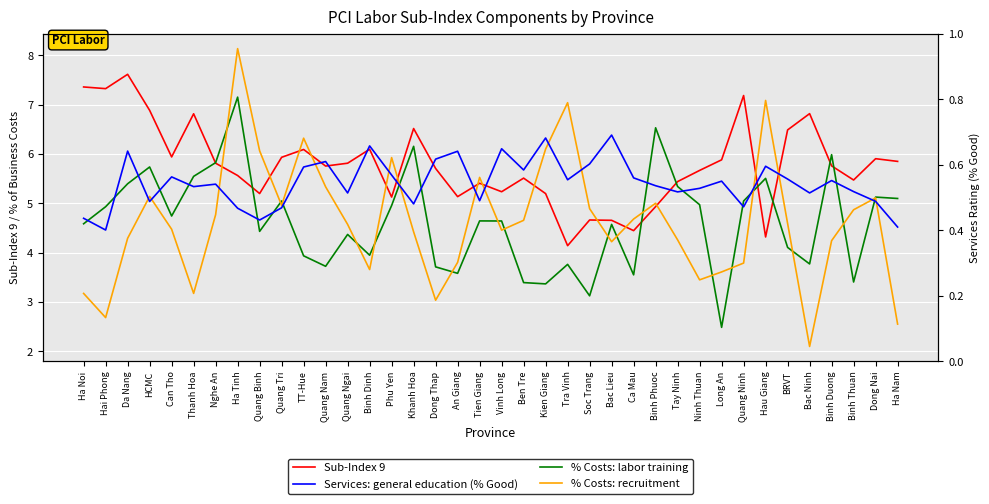

What is the difference between the highest and lowest values at Quang Ngai?

5.3